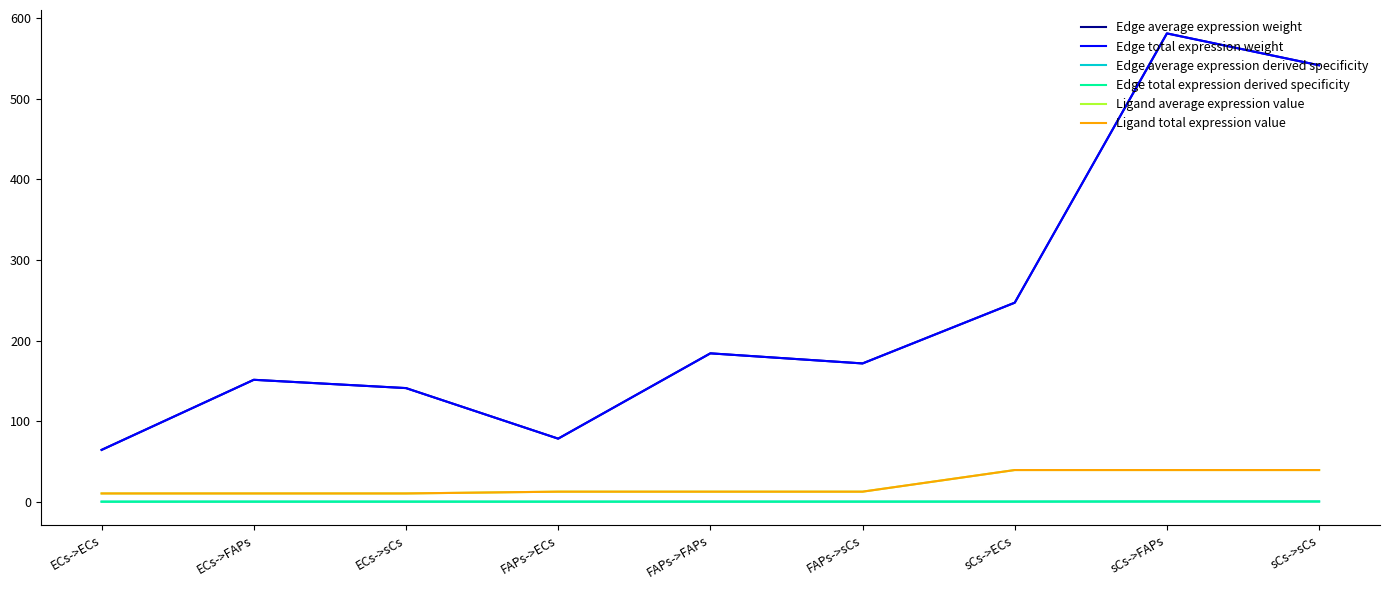

Does the chart have visible grid lines?

No